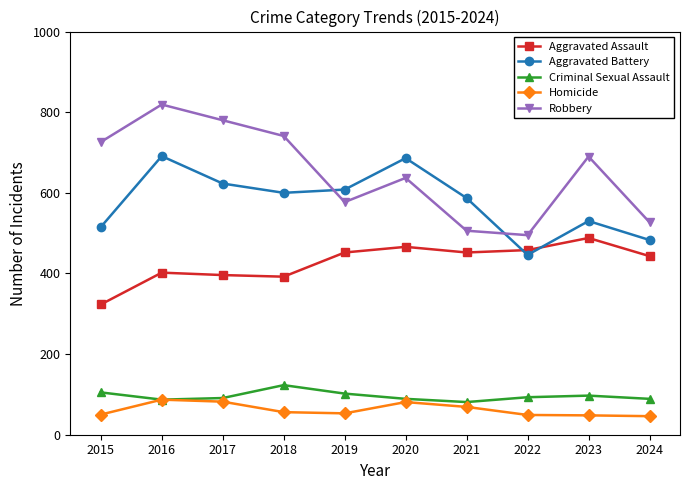

Which series has the widest spread of values?

Robbery